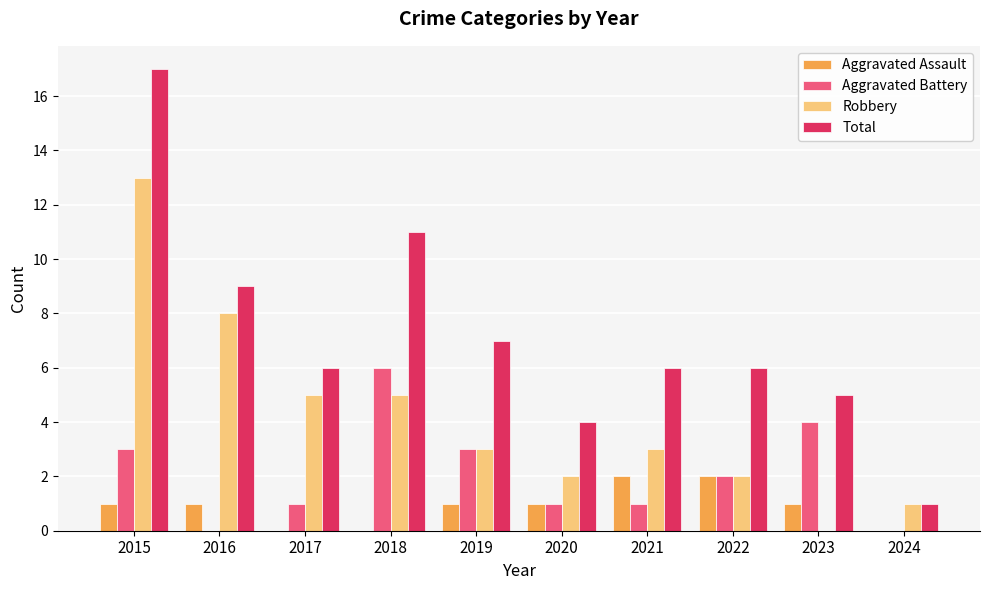

Reading left to right, list all the values displayed in this chart.

Aggravated Assault: 2015=1	2016=1	2017=0	2018=0	2019=1	2020=1	2021=2	2022=2	2023=1	2024=0
Aggravated Battery: 2015=3	2016=0	2017=1	2018=6	2019=3	2020=1	2021=1	2022=2	2023=4	2024=0
Robbery: 2015=13	2016=8	2017=5	2018=5	2019=3	2020=2	2021=3	2022=2	2023=0	2024=1
Total: 2015=17	2016=9	2017=6	2018=11	2019=7	2020=4	2021=6	2022=6	2023=5	2024=1